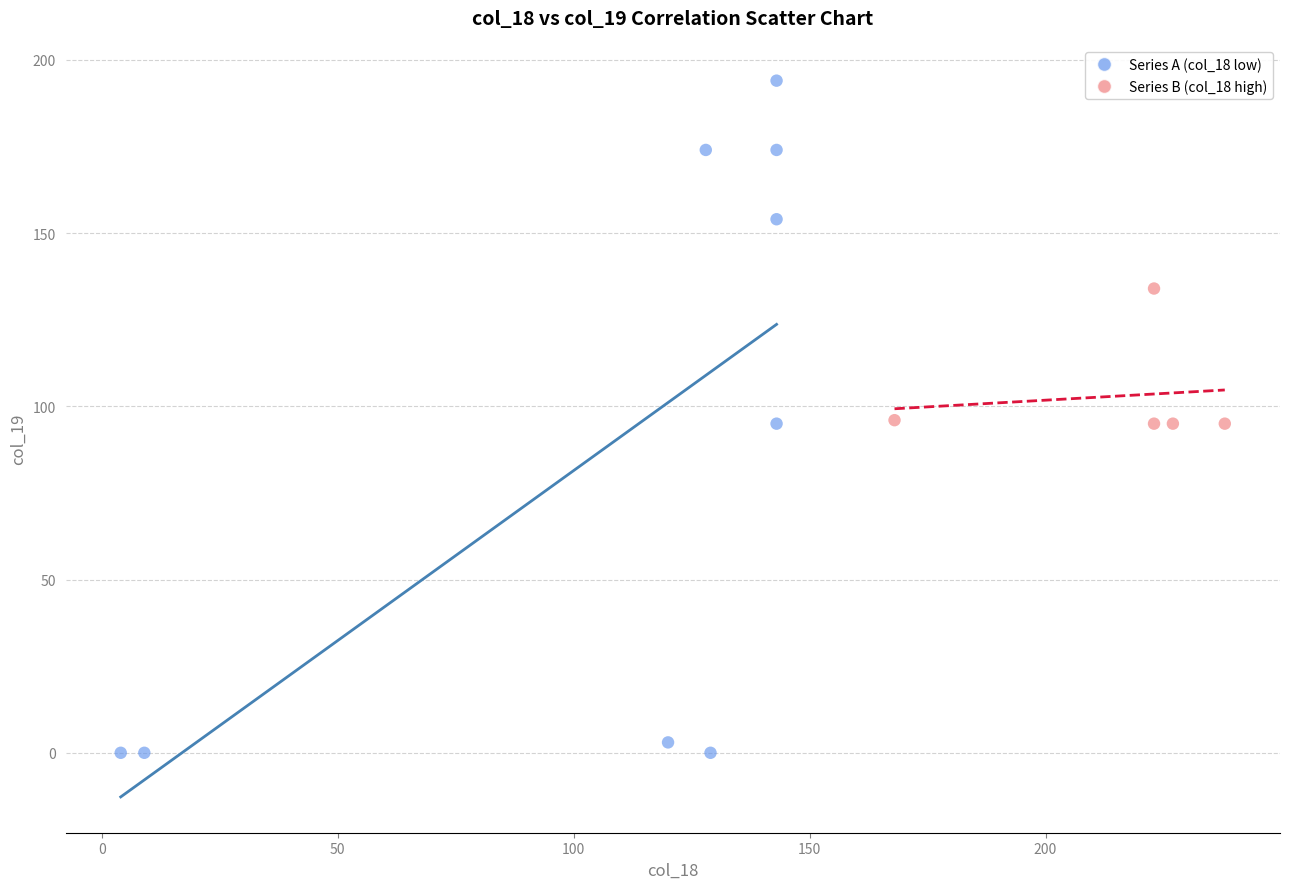

Which series has the largest Y range (max minus min)?

Series A (col_18 low)